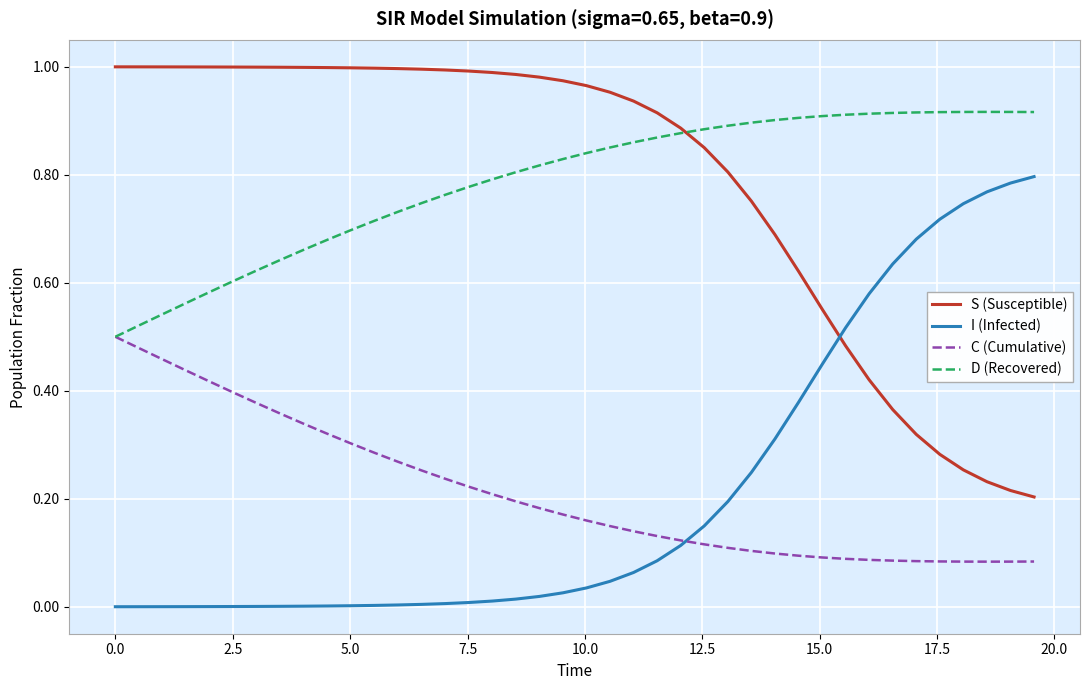

List the series in order of their peak value, lowest first.

C (Cumulative), I (Infected), D (Recovered), S (Susceptible)